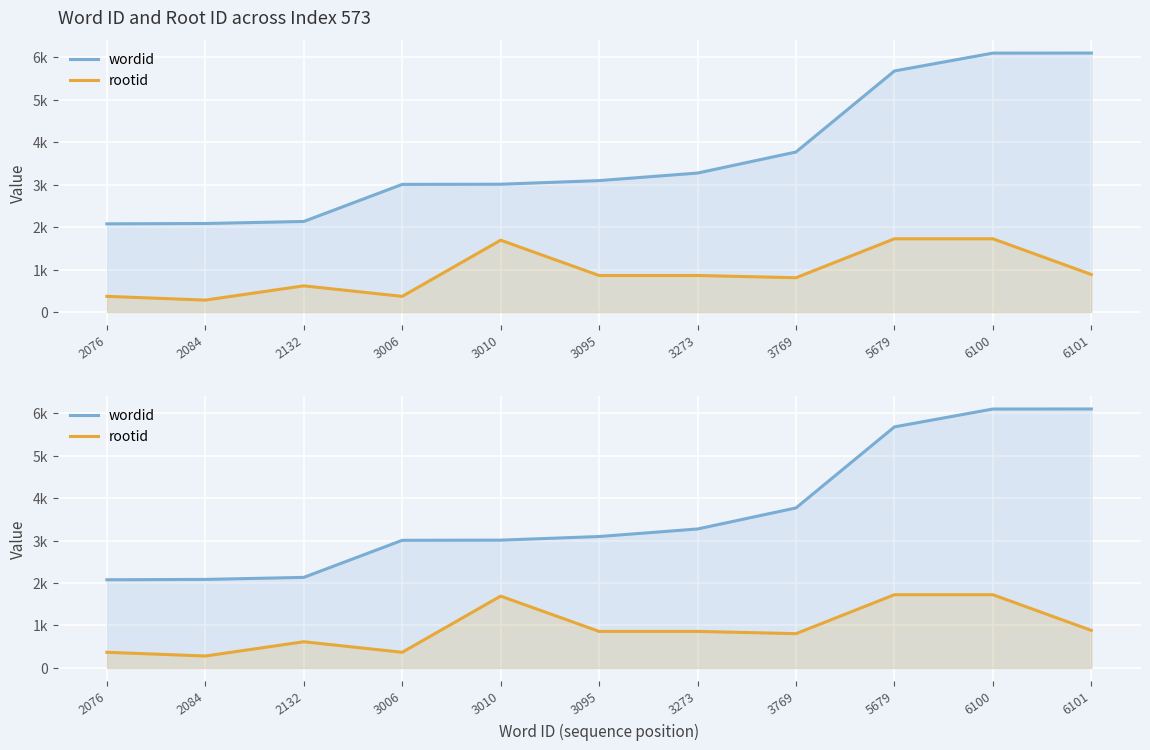

What is the total value across all series at 2132?

2747